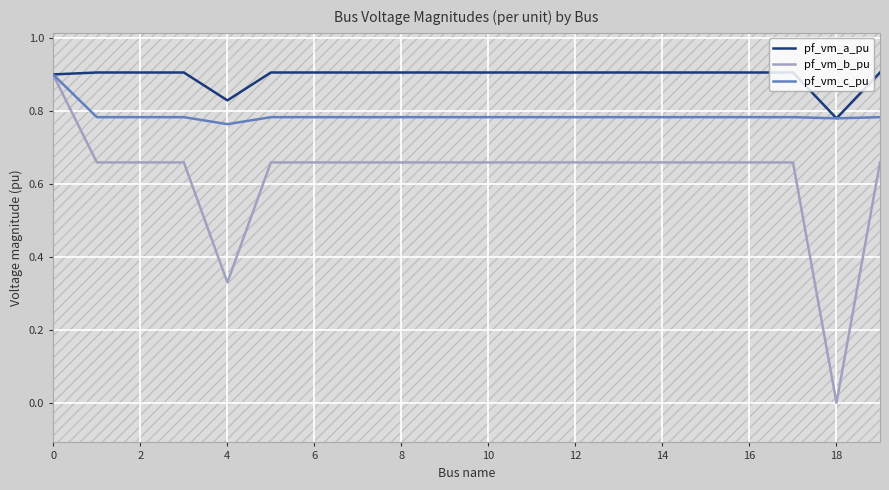

What are all the series names shown in the legend?

pf_vm_a_pu, pf_vm_b_pu, pf_vm_c_pu